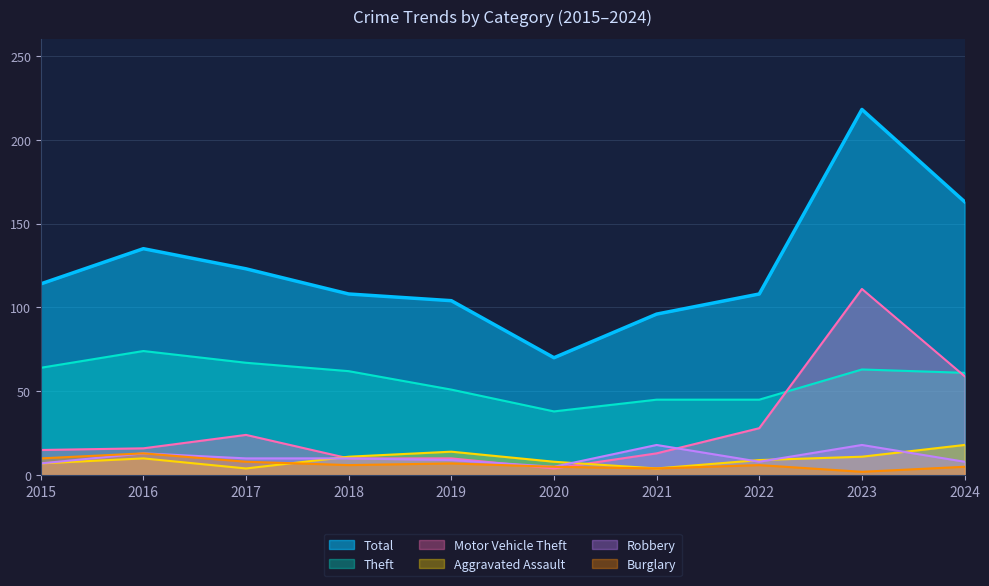

What is the value of the Motor Vehicle Theft point at the 1st from the left?

15